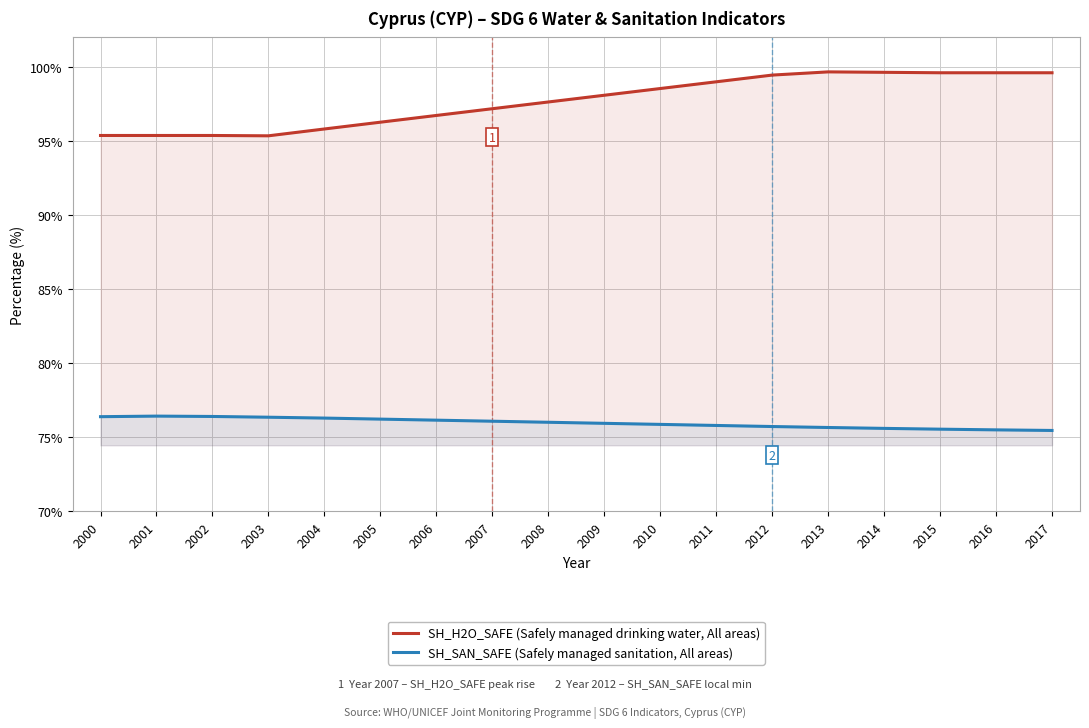

In SH_SAN_SAFE (Safely managed sanitation, All areas), how many points are higher than both neighbors (excluding endpoints)?

1